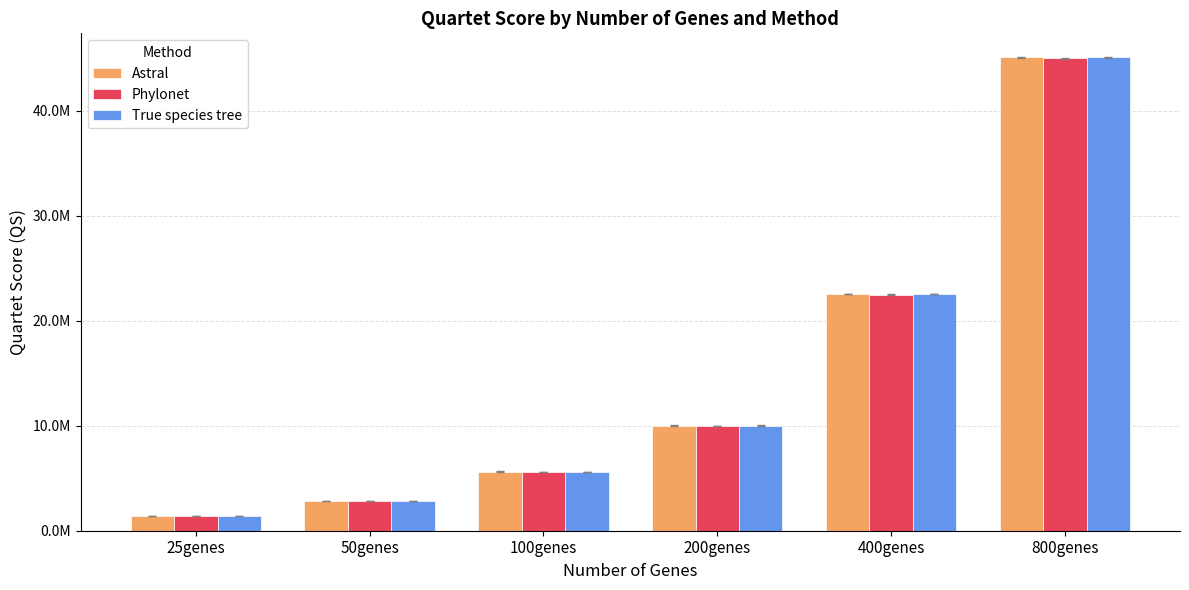

What is the minimum value for True species tree?

1410250.7